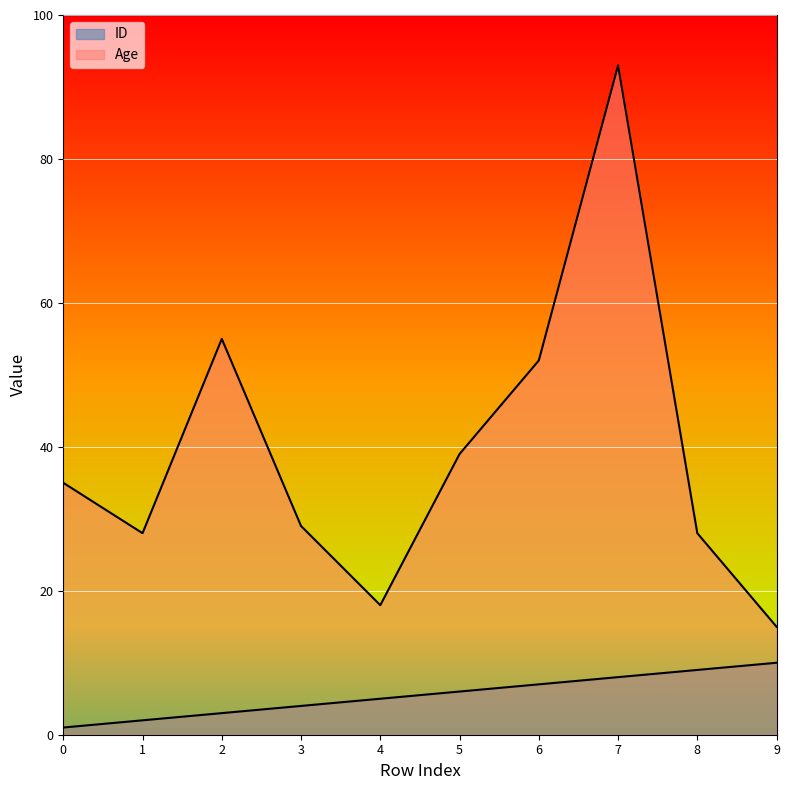

True or false: Age and ID intersect in this chart.

False